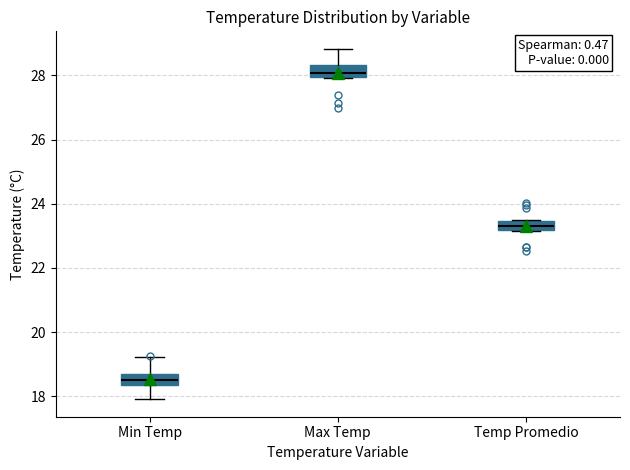

Which box has the highest median line?

Max Temp